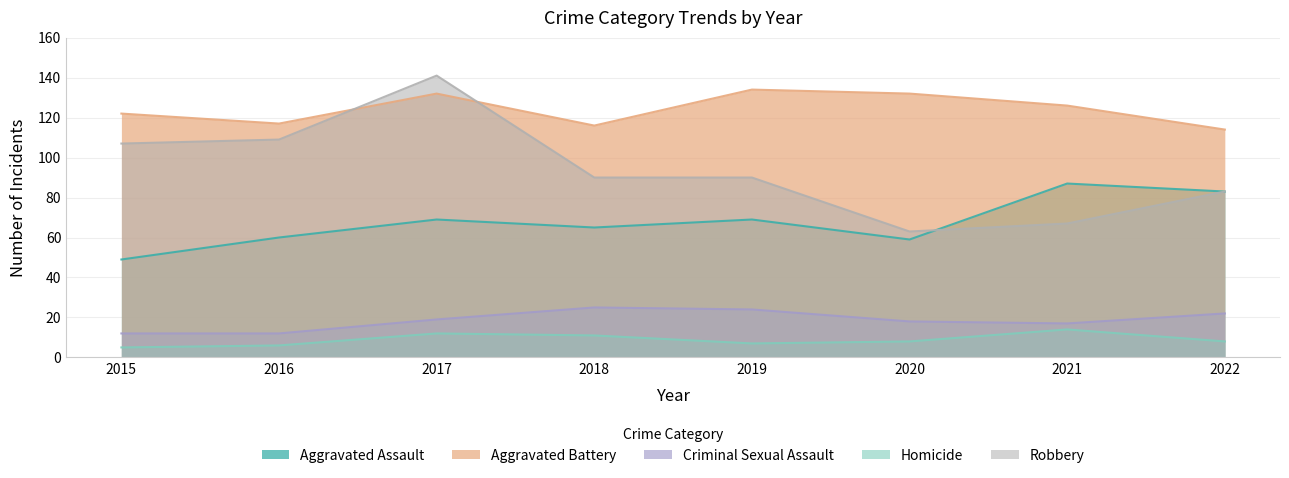

List the labels in order of Robbery value, smallest first.

2020, 2021, 2022, 2018, 2019, 2015, 2016, 2017